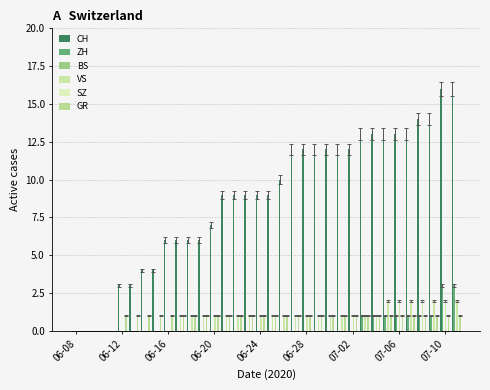

Are the bars grouped side by side (vs. stacked)?

Yes